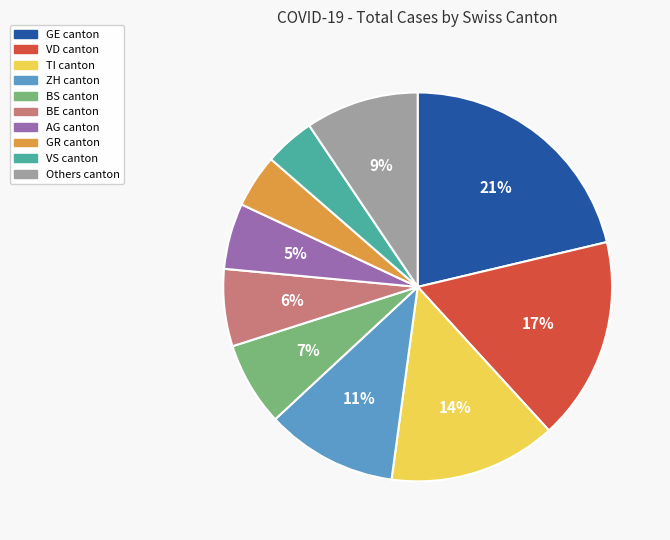

Is there any slice that represents more than half of the pie?

No